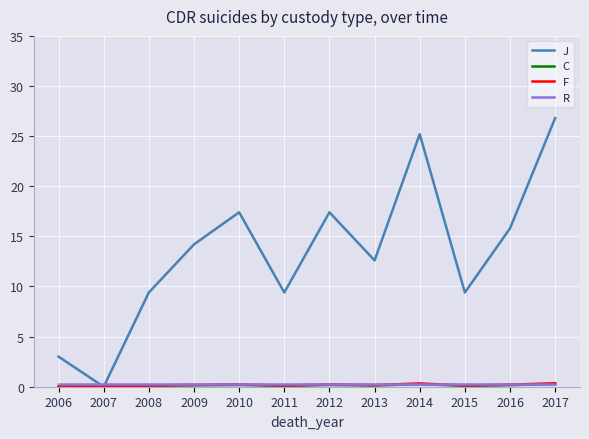

Which series has the largest total across all categories?

J